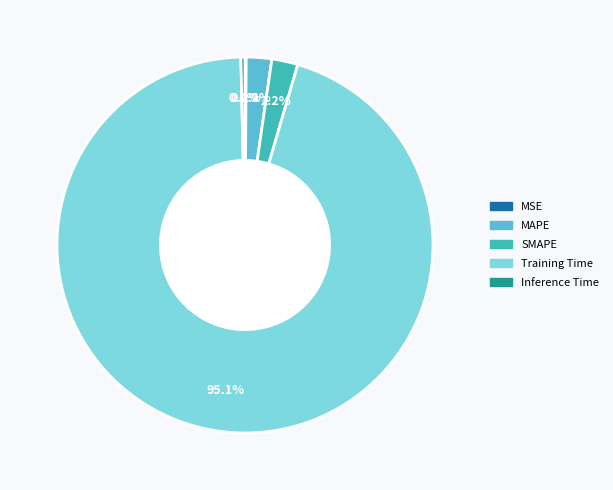

Do Inference Time and Training Time together represent more than half of the pie?

Yes